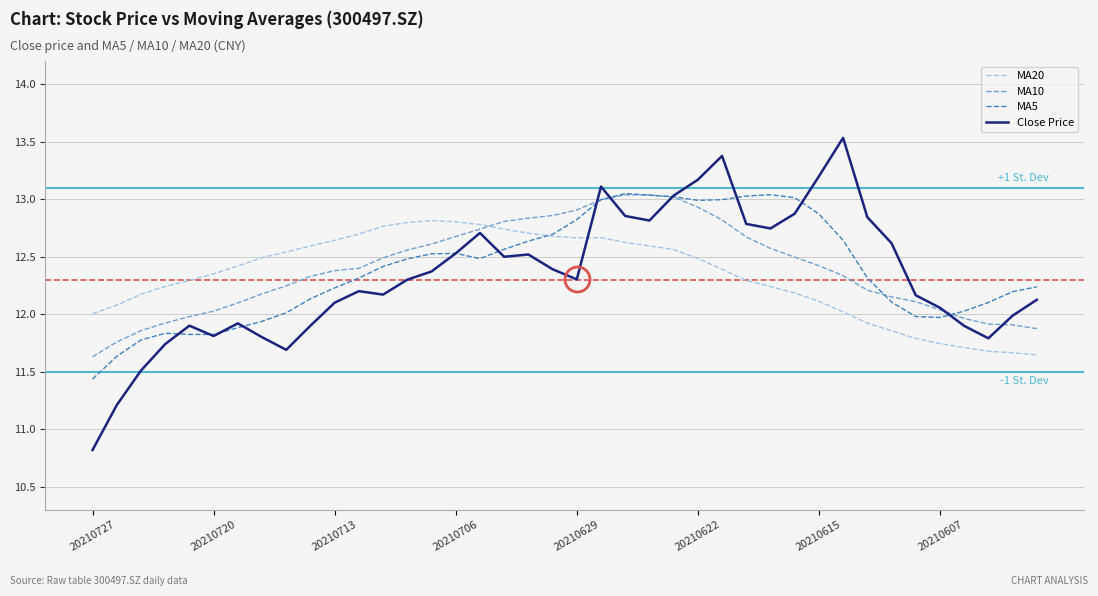

Count the number of categories in the chart.

40